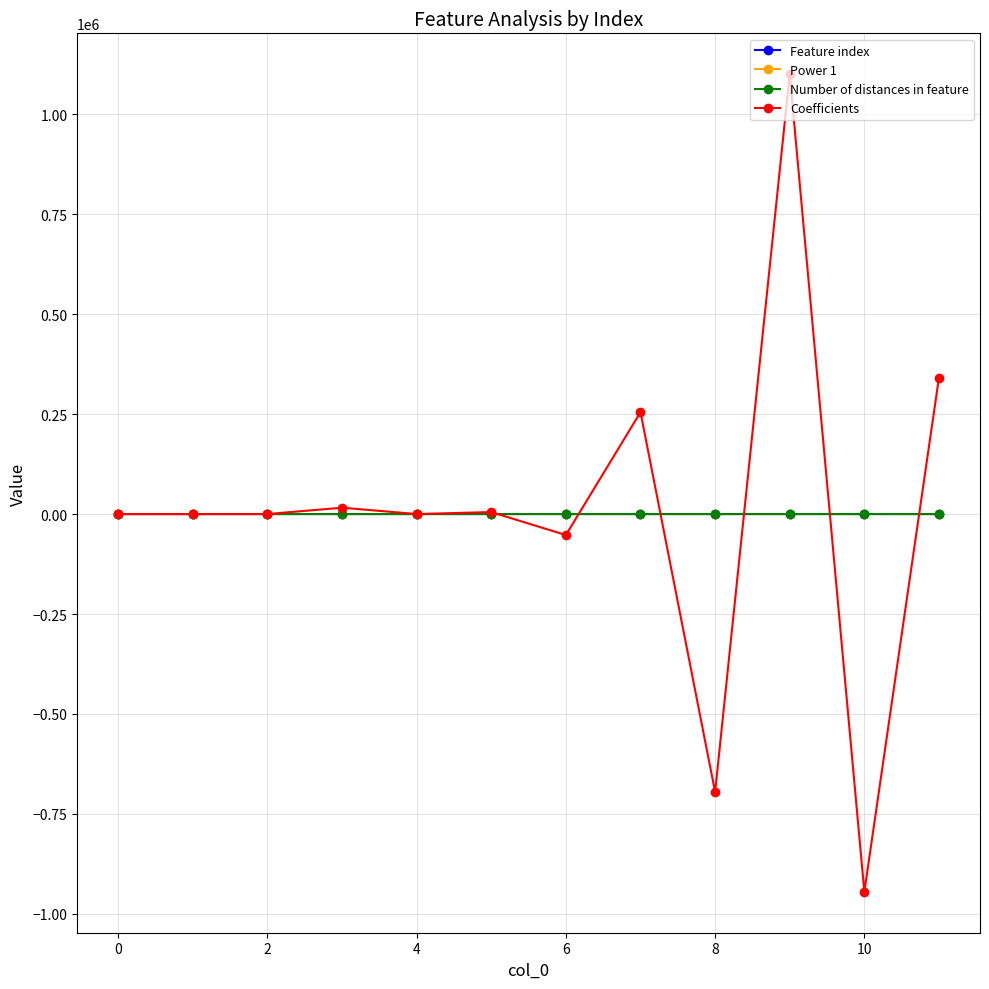

Which series has the widest spread of values?

Coefficients